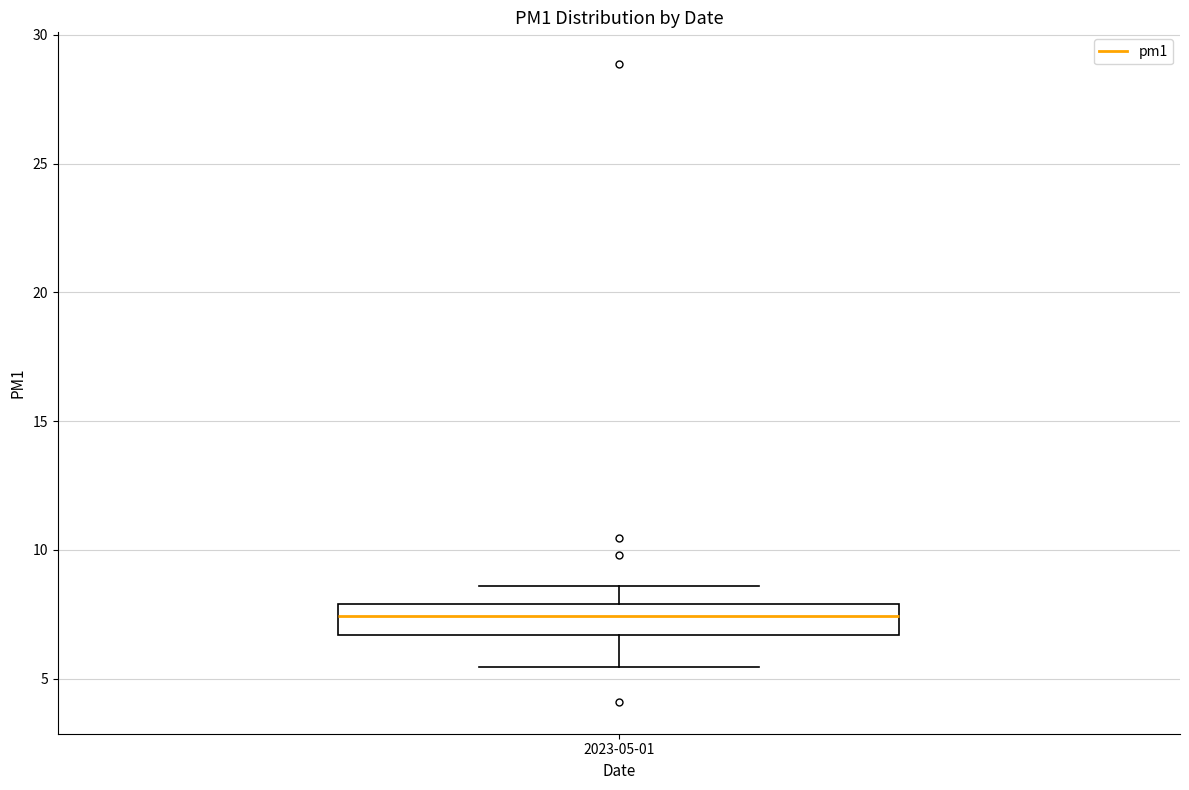

Read this box plot against the y-axis: the position of the median line, the range covered by the box, and the ends of both whiskers. The values are not printed on the chart, so give them approximately, as read against the axis.

median 7.5, box 6.5 to 8.0, whiskers 5.5 to 8.5